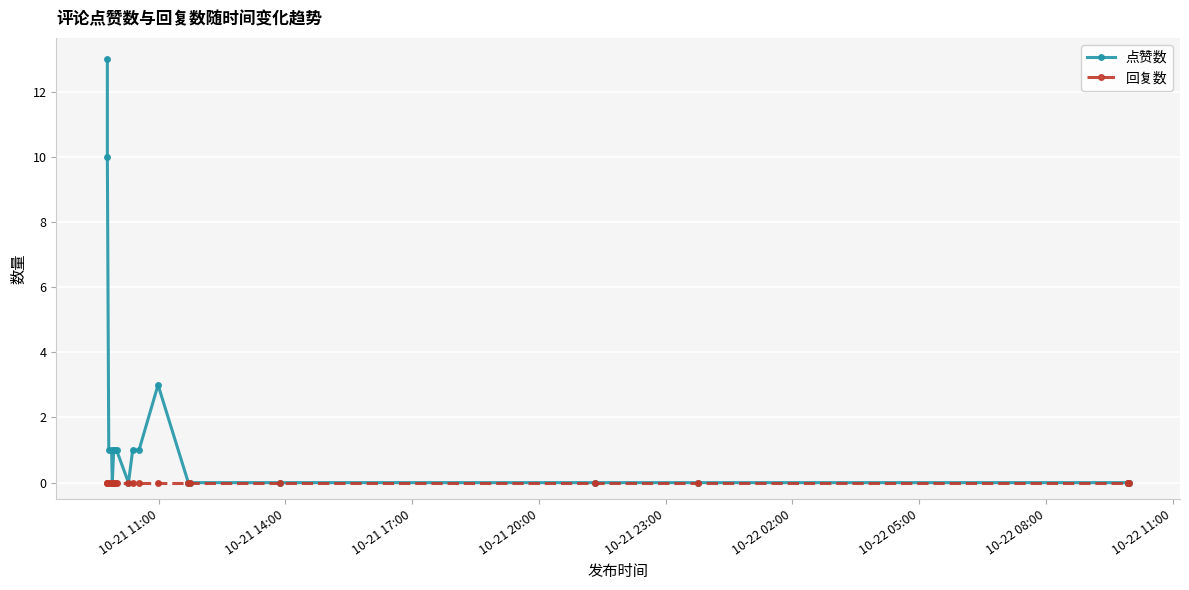

List the series in order of their overall mean, lowest first.

回复数, 点赞数